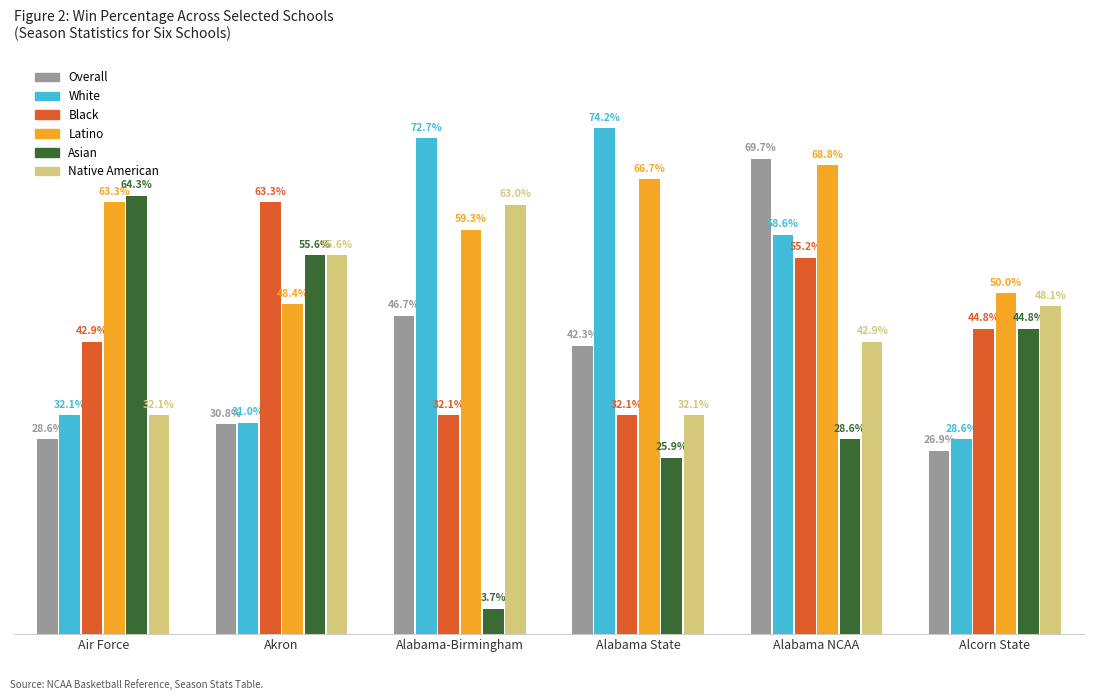

What is the difference between the maximum and second lowest values in the White series?

0.4